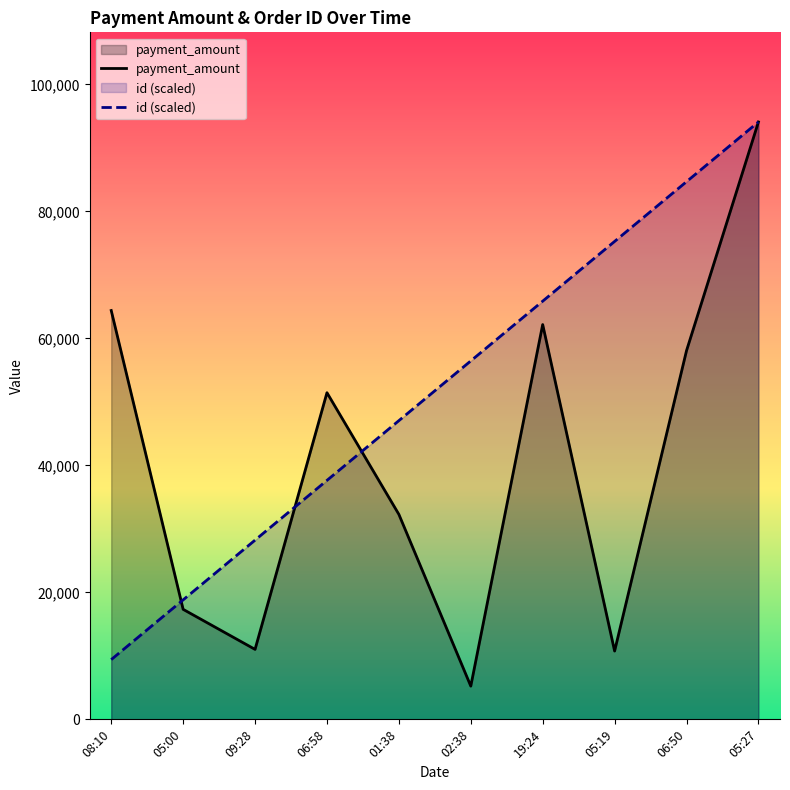

Rank the series at 06:50 from lowest to highest value.

payment_amount, id (scaled)